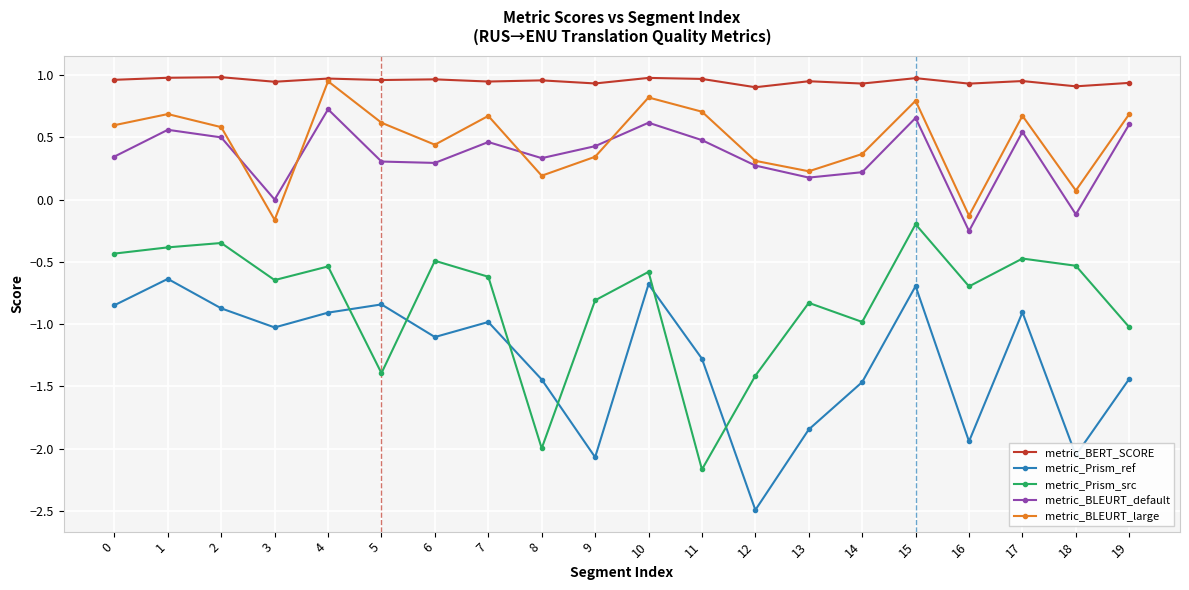

True or false: metric_Prism_ref and metric_BLEURT_large intersect in this chart.

False